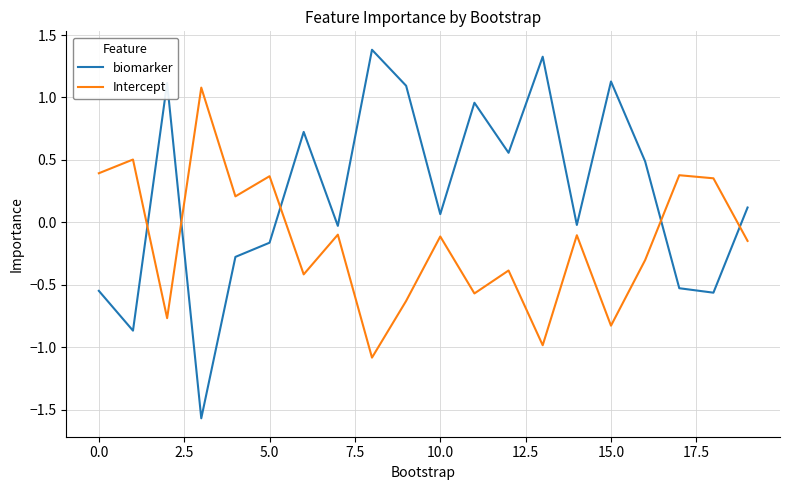

Is this an area chart (filled region under the line)?

No